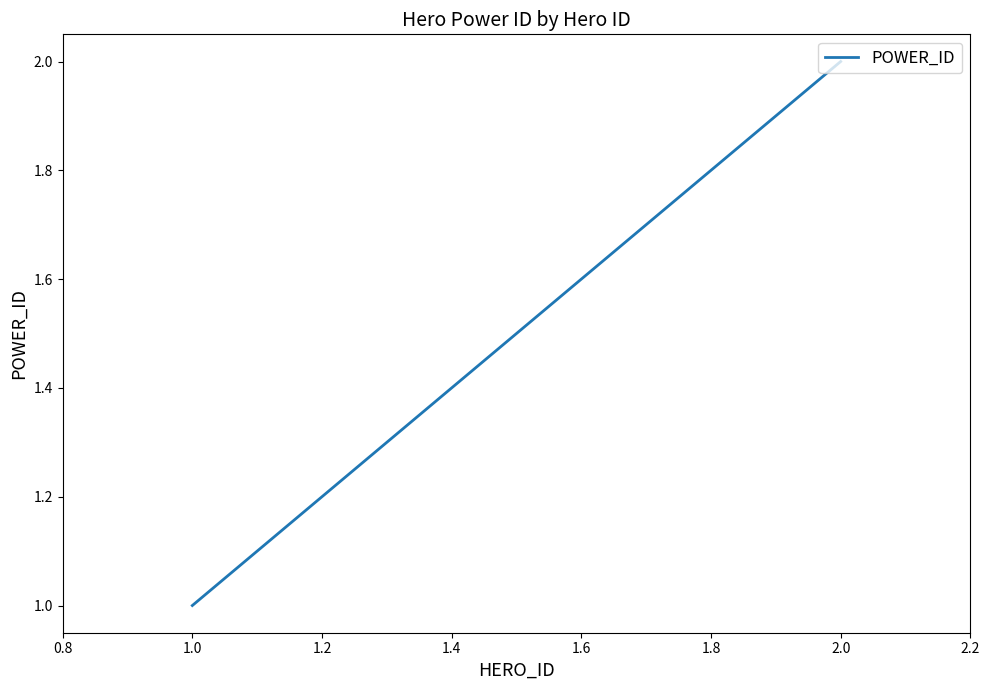

The chart shows a value of 3 at 2.0. True or false?

False